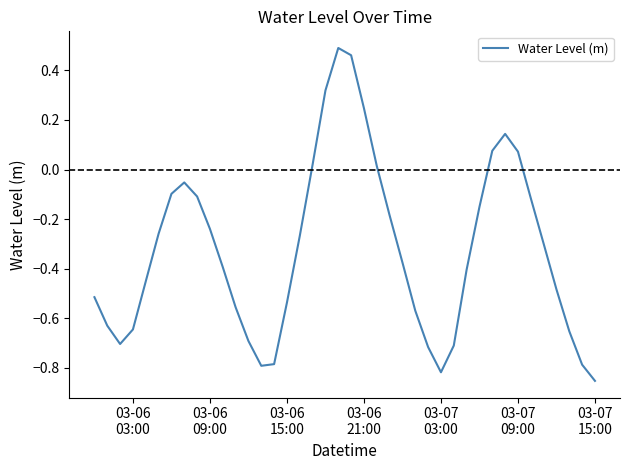

What is the difference between the maximum and minimum values?

1.3